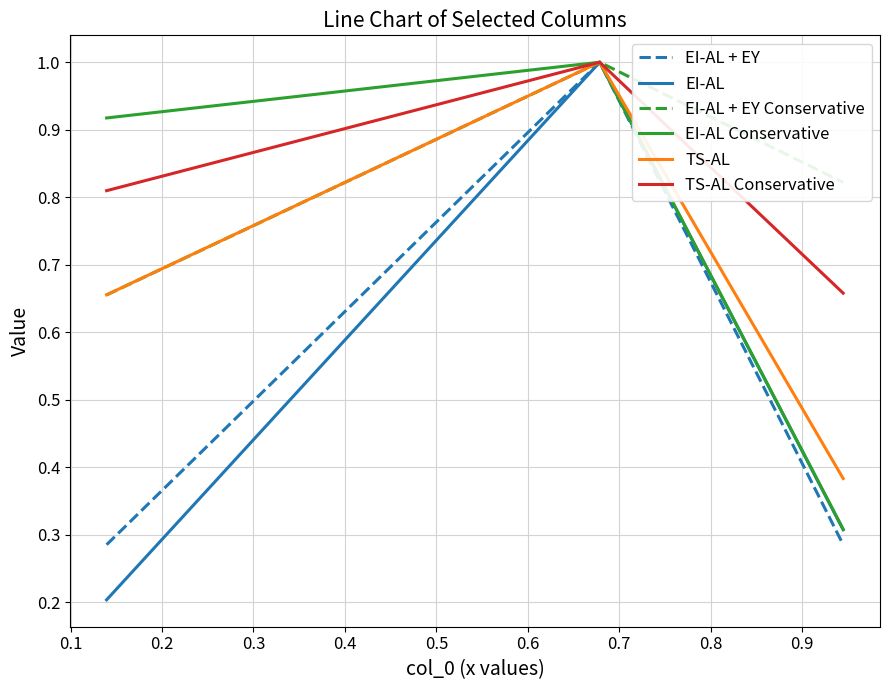

What is the maximum value shown in the chart?

1.0